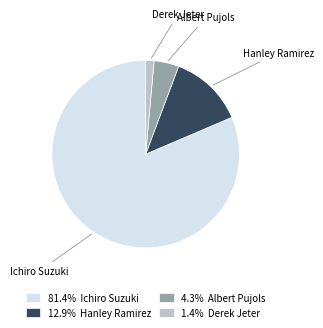

Is there any slice that represents more than half of the pie?

Yes